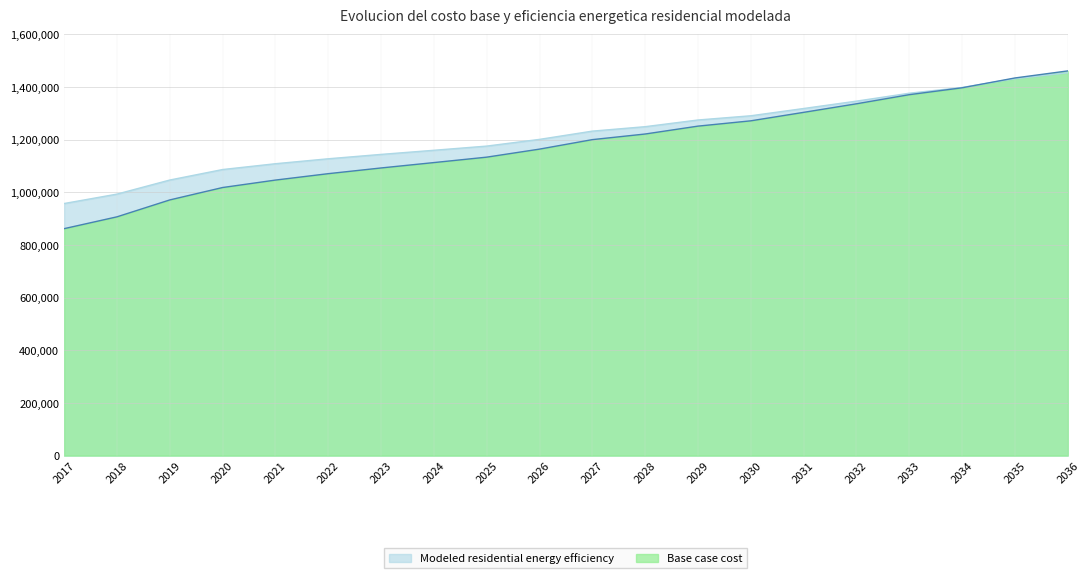

Does the chart have visible grid lines?

Yes